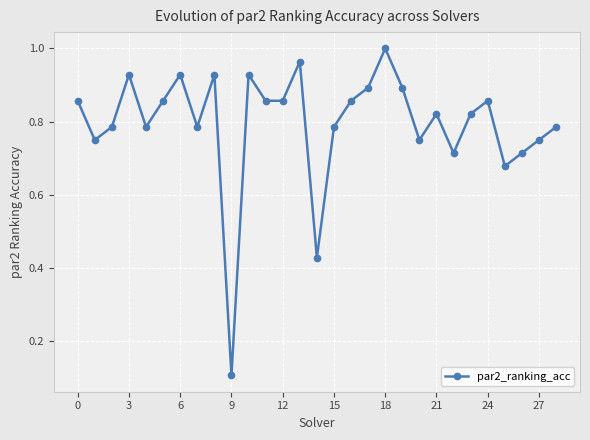

True or false: the data has more than 2 interior local peaks.

True